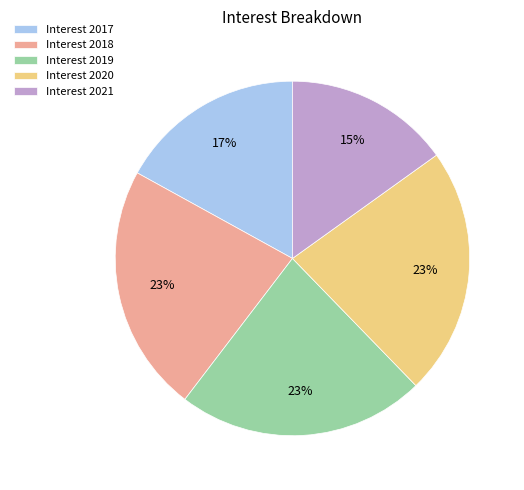

To the nearest percent, what is the difference between the largest and smallest slice percentages?

8%